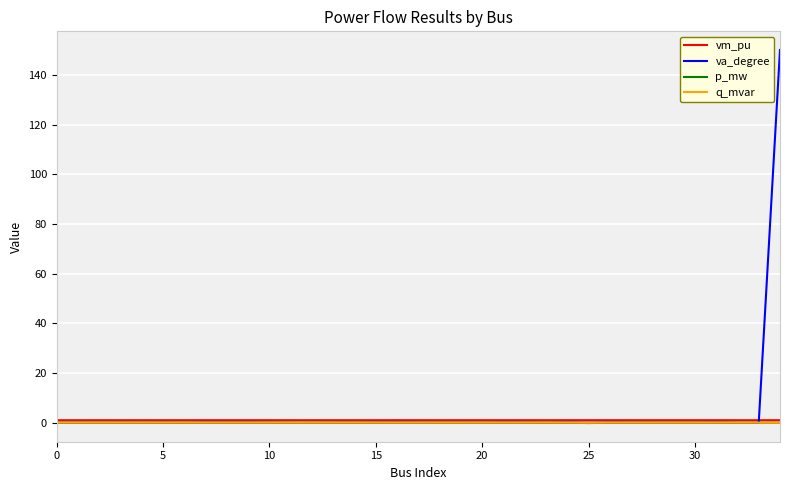

True or false: q_mvar has a value of 0.0 at 5.

True